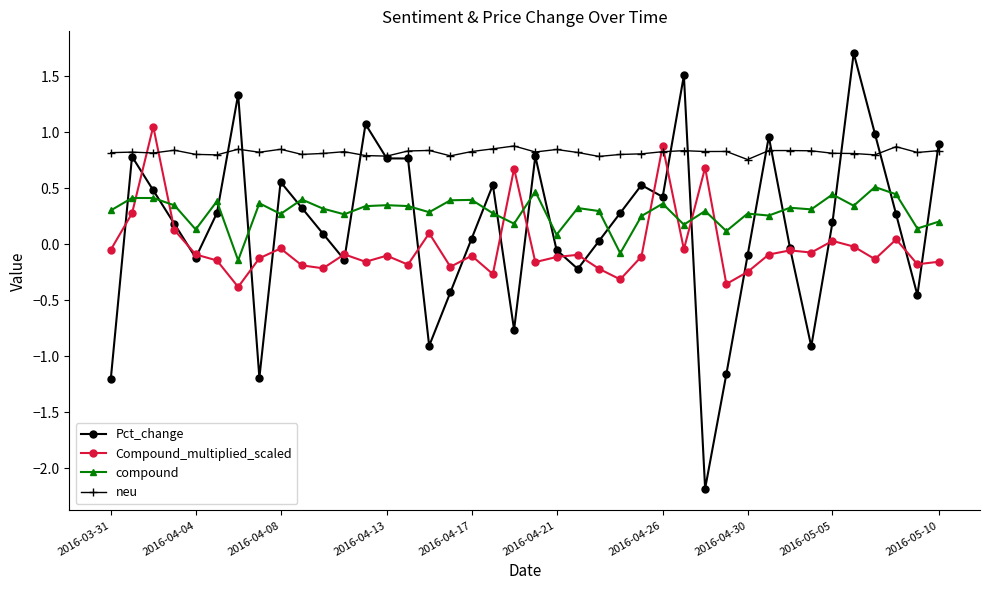

Is this an area chart (filled region under the line)?

No